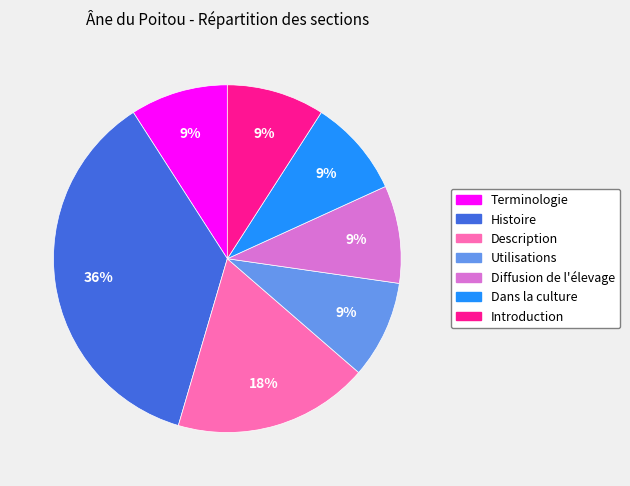

Is there a majority slice in this chart?

No